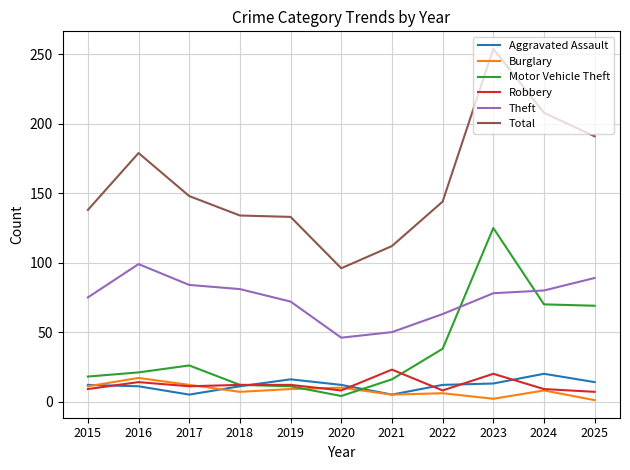

What is the sum of all Theft values?

817